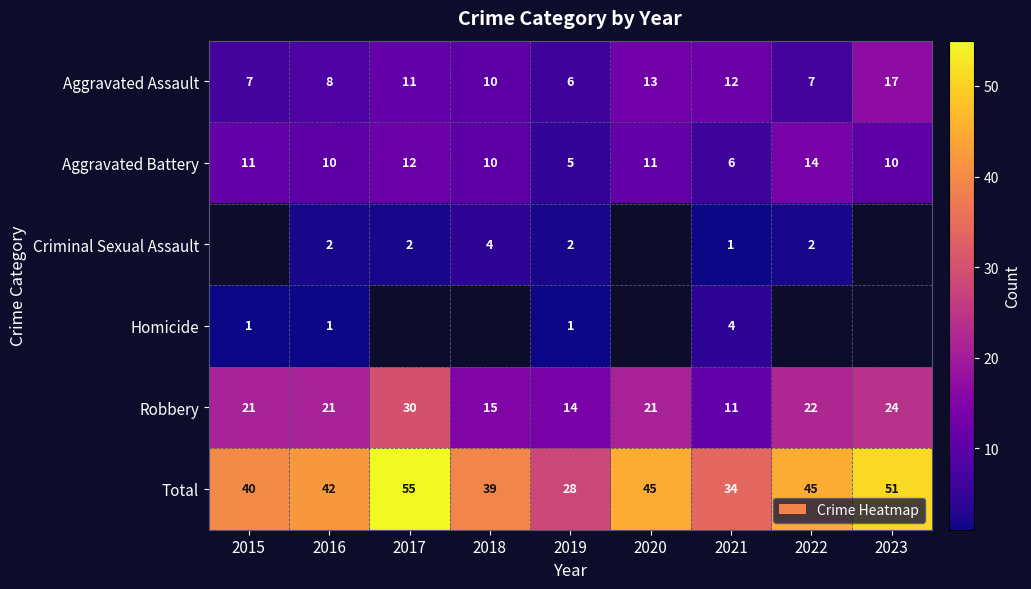

True or false: Aggravated Assault has a value of 14 at 2016.

False